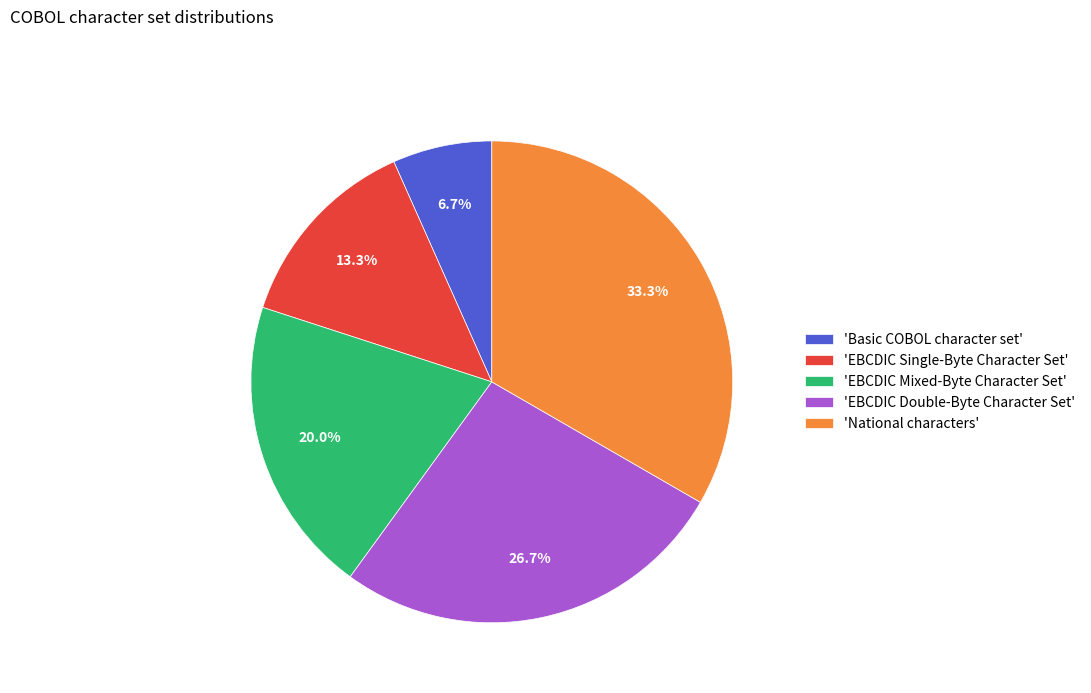

How much of the chart is everything except 'EBCDIC Mixed-Byte Character Set'?

80.0%